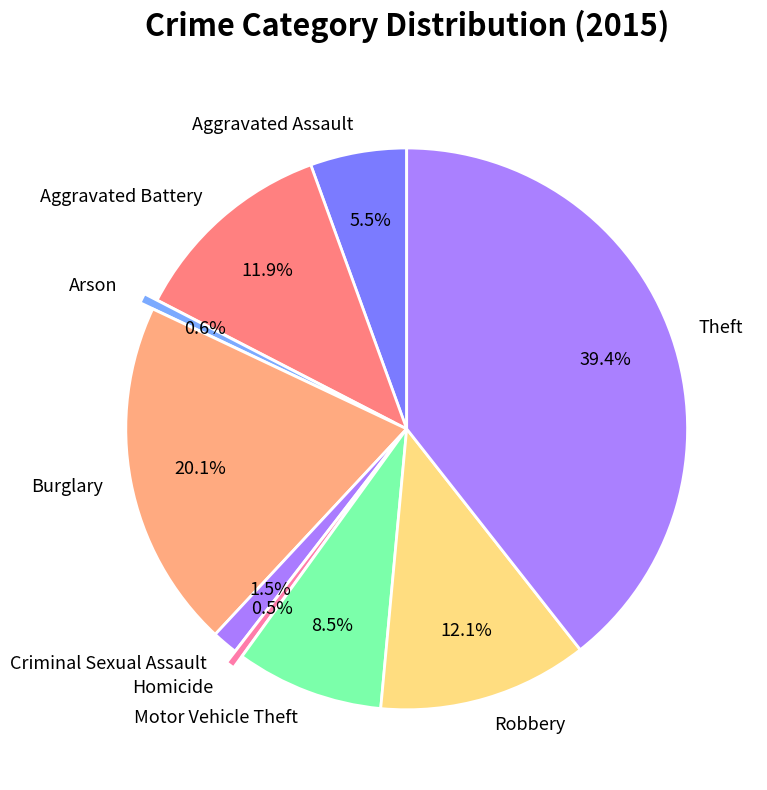

What is the ratio of the value at Arson to the value at Homicide?

1.1